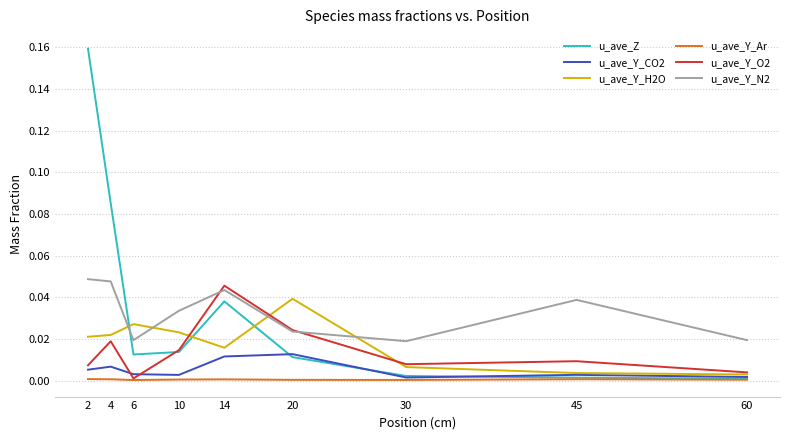

Is the value of u_ave_Z at 45 greater than the value of u_ave_Y_N2 at 60?

No